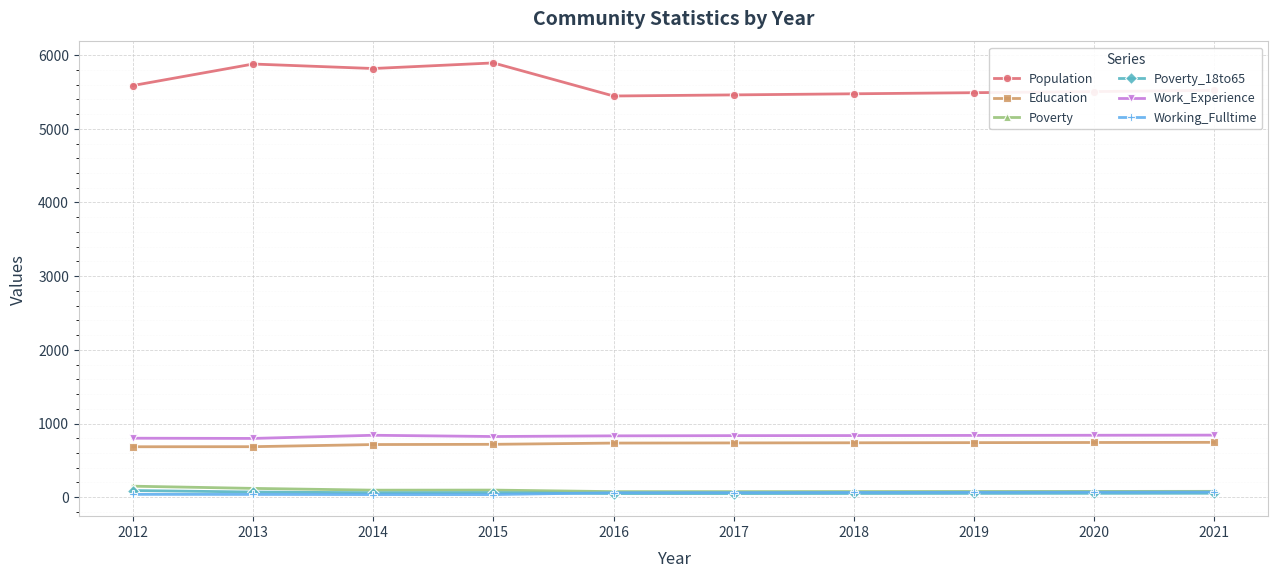

Which series has the widest spread of values?

Population